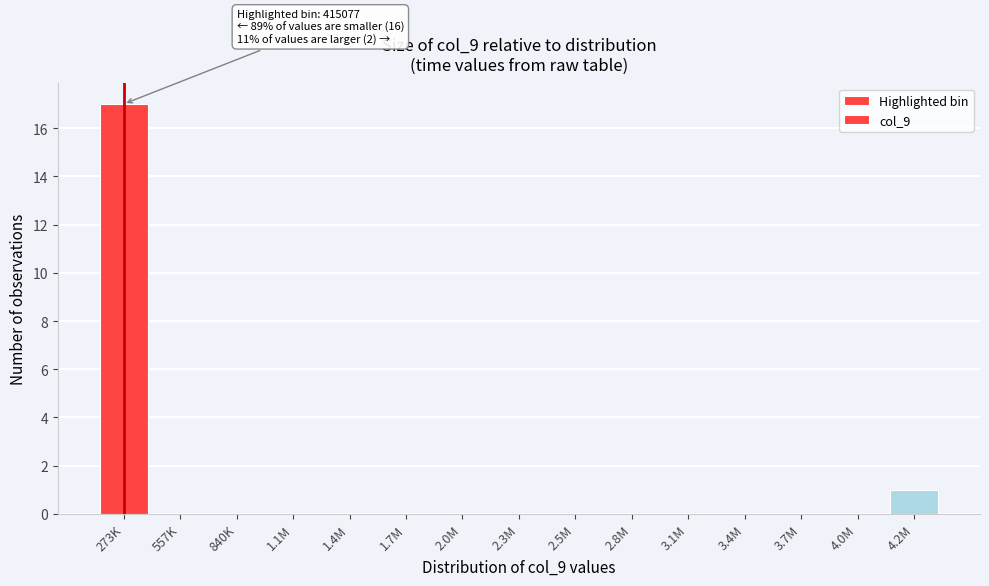

Reading left to right, extract all data points from this chart.

273K=17	557K=0	840K=0	1.1M=0	1.4M=0	1.7M=0	2.0M=0	2.3M=0	2.5M=0	2.8M=0	3.1M=0	3.4M=0	3.7M=0	4.0M=0	4.2M=1